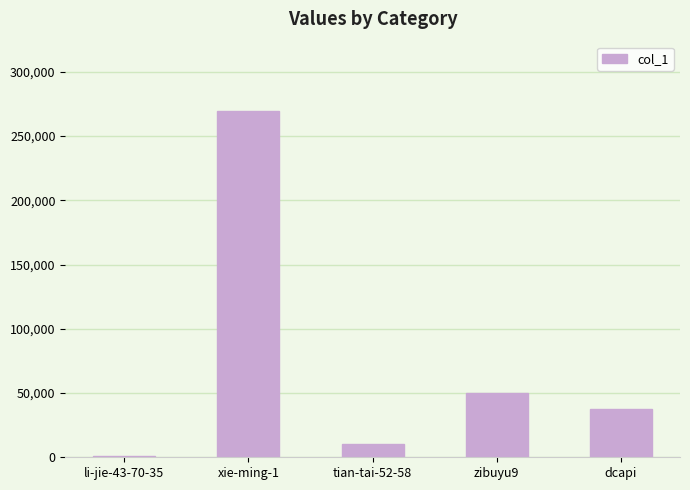

Where is the data nearest to the value 135308?

zibuyu9